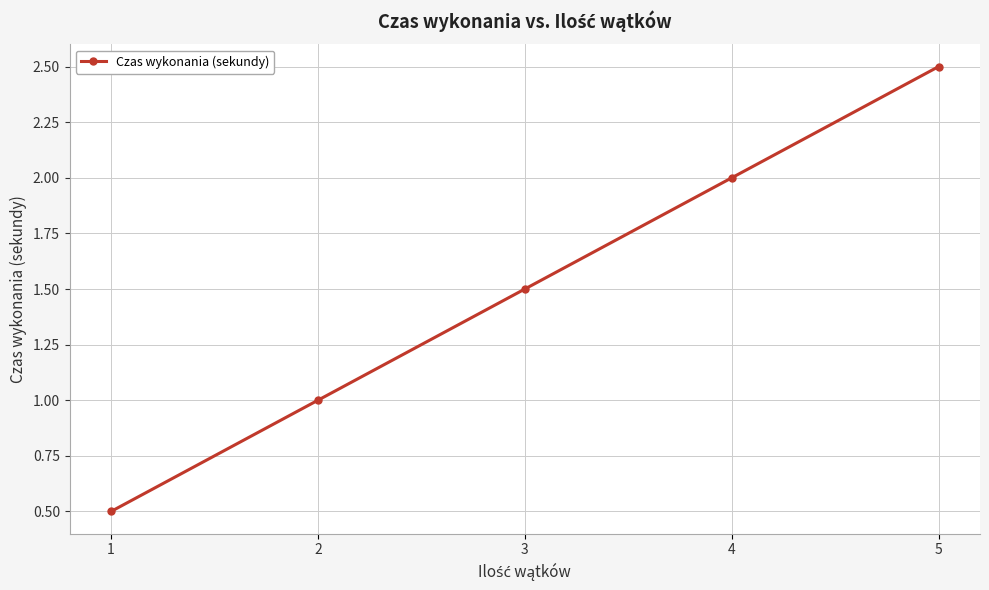

What is the approximate value at 2?

1.0